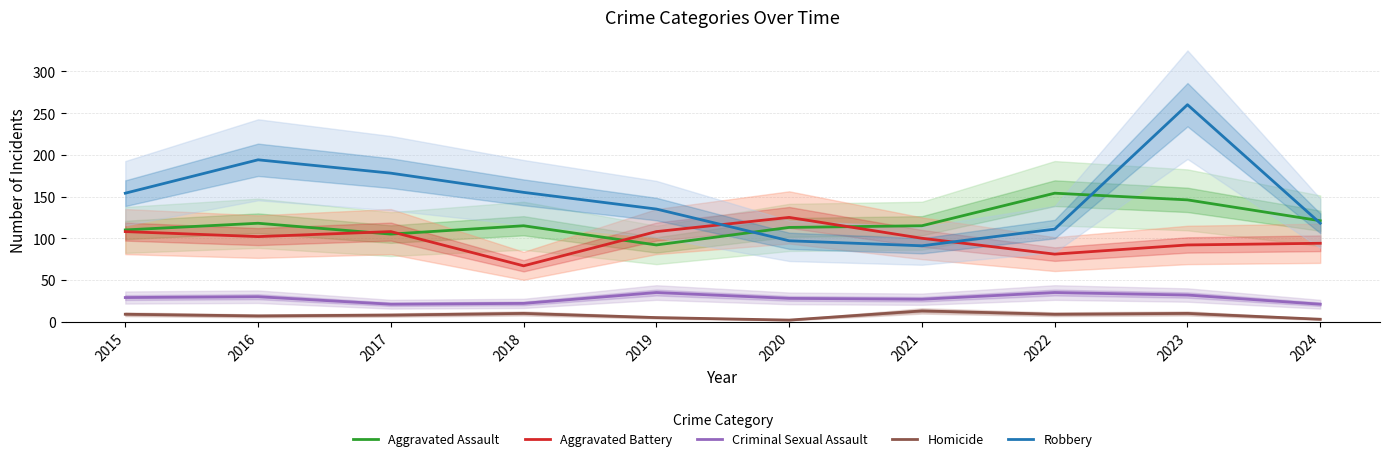

How many distinct data groups are displayed?

5